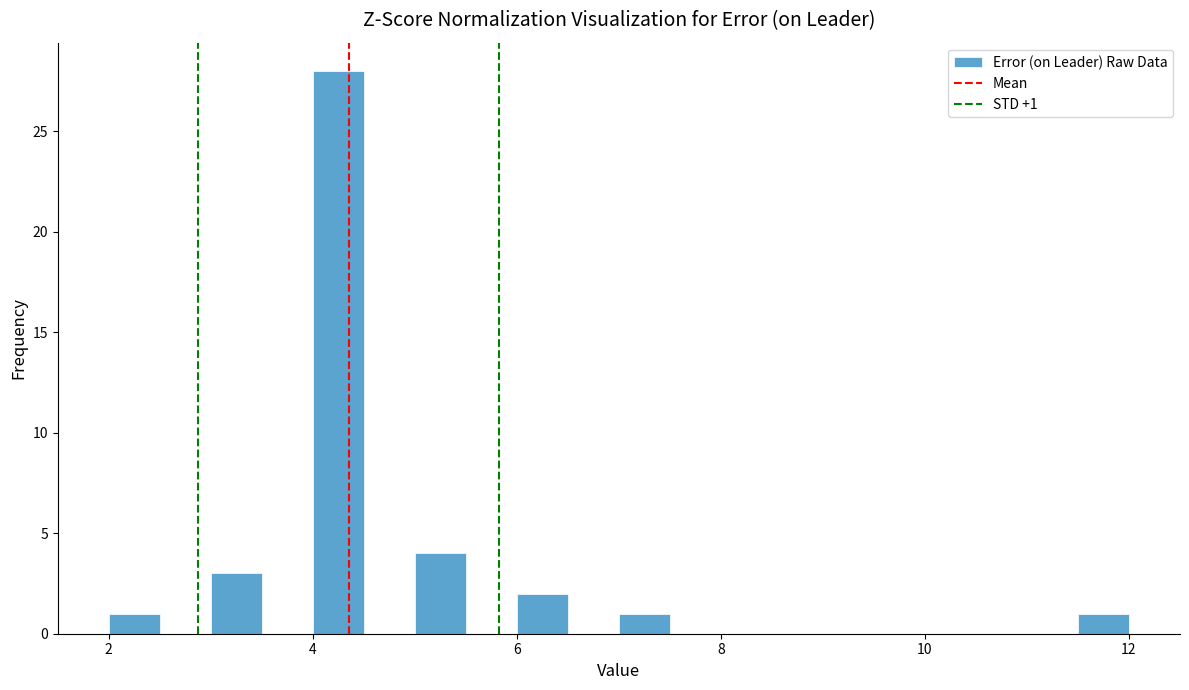

Read against the x-axis, roughly where is the centre of the tallest bar?

4.2